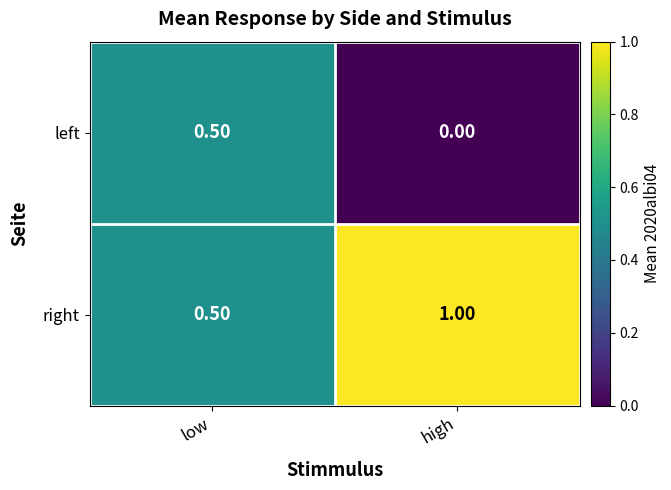

Is the value of left at high greater than the value of right at low?

No